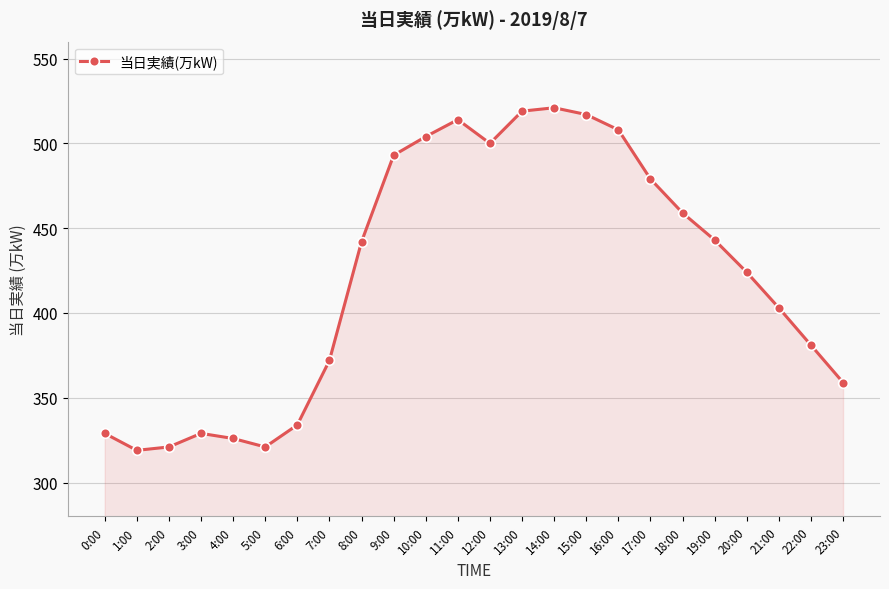

What is the maximum value shown in the chart?

521